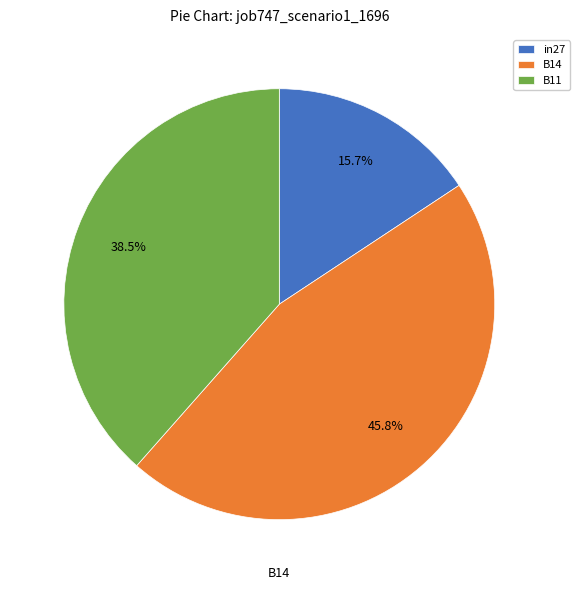

The B14 slice represents 57% of the pie. True or false?

False